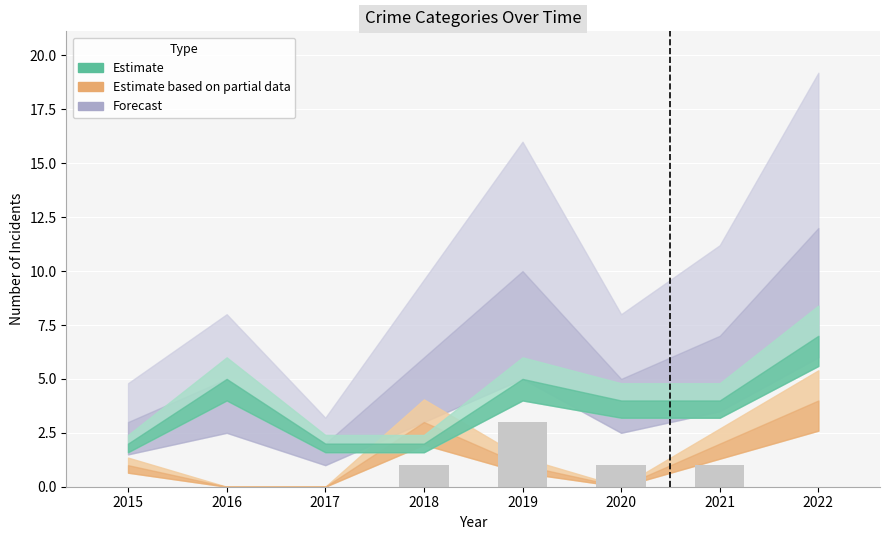

True or false: the data shows 2 at 2015.

False